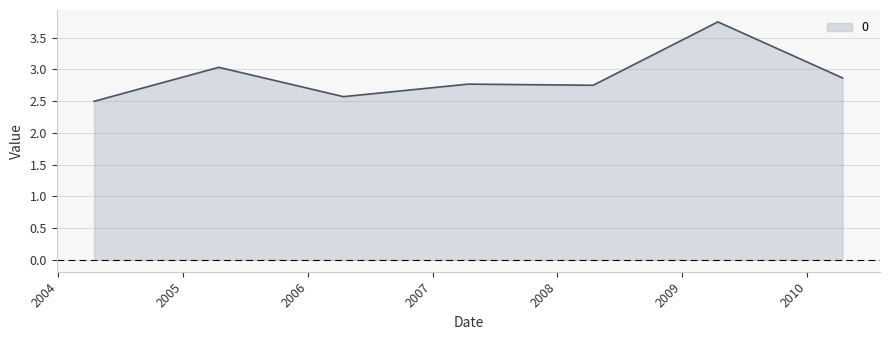

What is the difference between the maximum and minimum values?

1.3